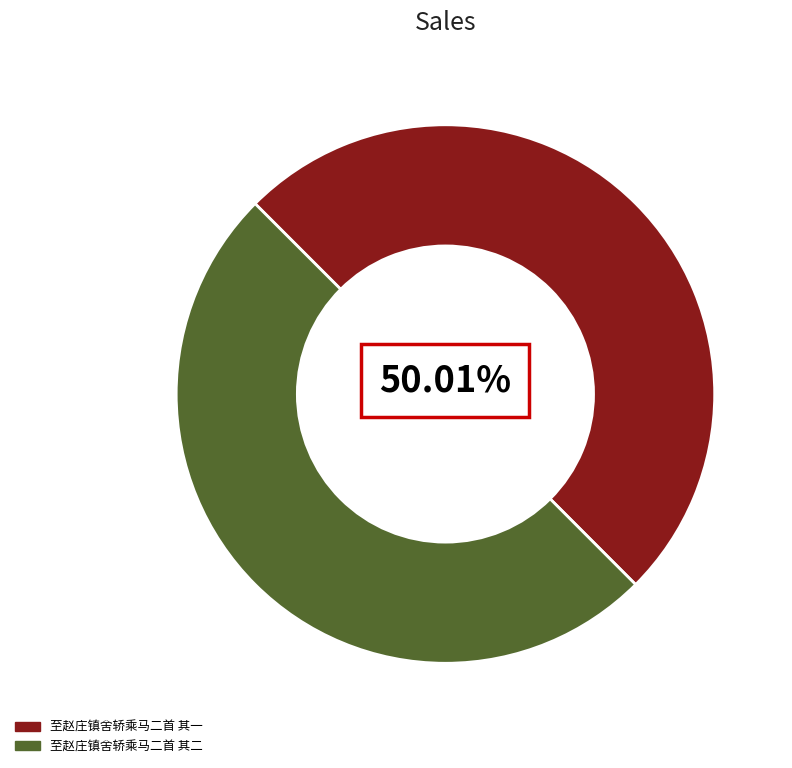

The 至赵庄镇舍轿乘马二首 其一 slice represents 65% of the pie. True or false?

False